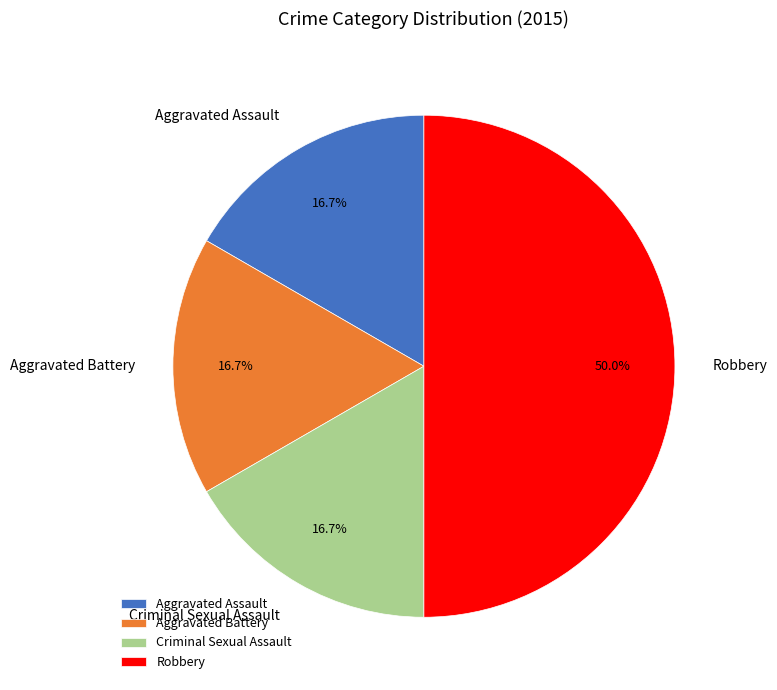

Which slice is the largest?

Robbery